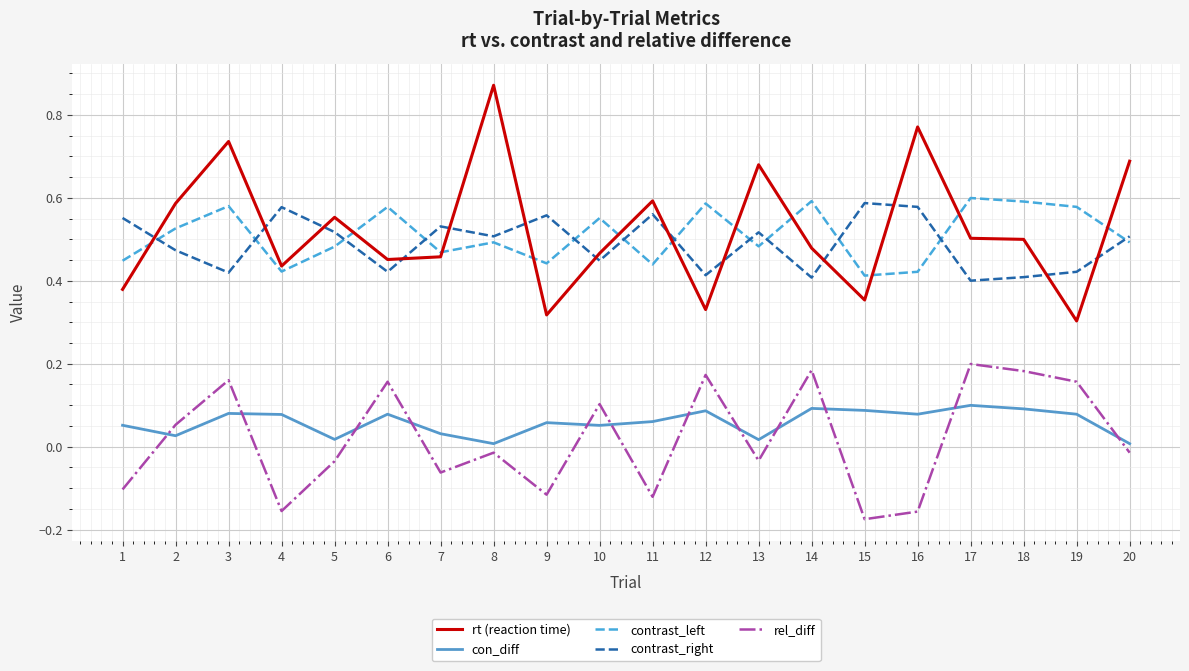

What are all the series names shown in the legend?

rt (reaction time), con_diff, contrast_left, contrast_right, rel_diff